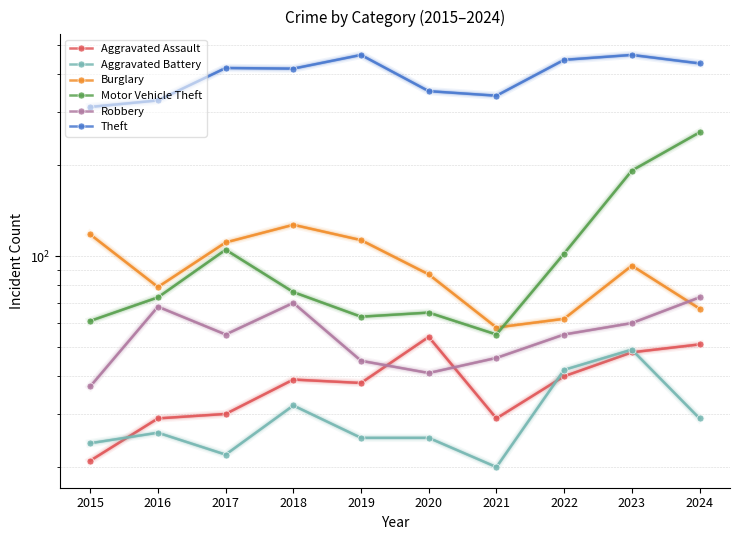

Reading left to right, list all the values displayed in this chart.

Aggravated Assault: 2015=21	2016=29	2017=30	2018=39	2019=38	2020=54	2021=29	2022=40	2023=48	2024=51
Aggravated Battery: 2015=24	2016=26	2017=22	2018=32	2019=25	2020=25	2021=20	2022=42	2023=49	2024=29
Burglary: 2015=118	2016=79	2017=111	2018=127	2019=113	2020=87	2021=58	2022=62	2023=93	2024=67
Motor Vehicle Theft: 2015=61	2016=73	2017=105	2018=76	2019=63	2020=65	2021=55	2022=102	2023=192	2024=257
Robbery: 2015=37	2016=68	2017=55	2018=70	2019=45	2020=41	2021=46	2022=55	2023=60	2024=73
Theft: 2015=312	2016=328	2017=420	2018=418	2019=464	2020=352	2021=340	2022=447	2023=464	2024=435